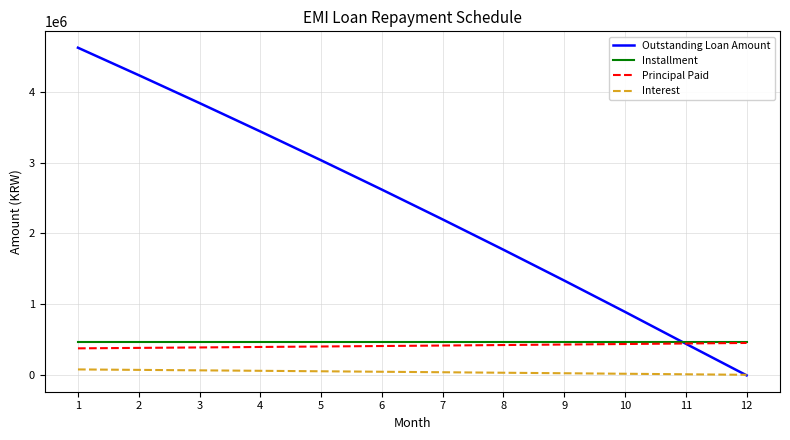

How many times do Installment and Outstanding Loan Amount cross each other?

1